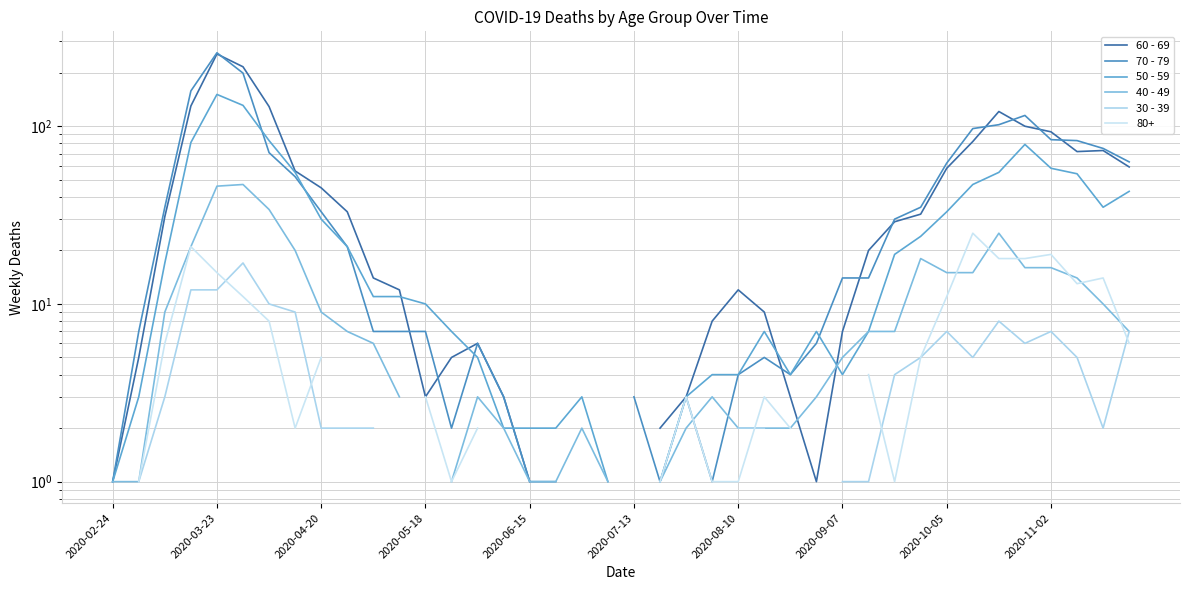

The 50 - 59 series shows 18.9 at 11. True or false?

False